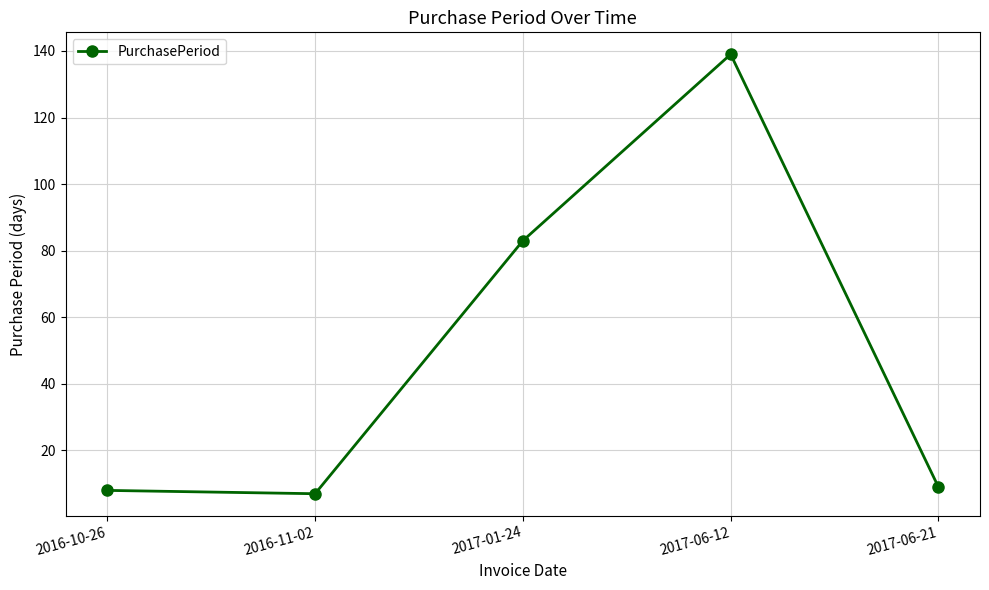

What value does the data have at 2017-06-12, to the nearest 5?

140